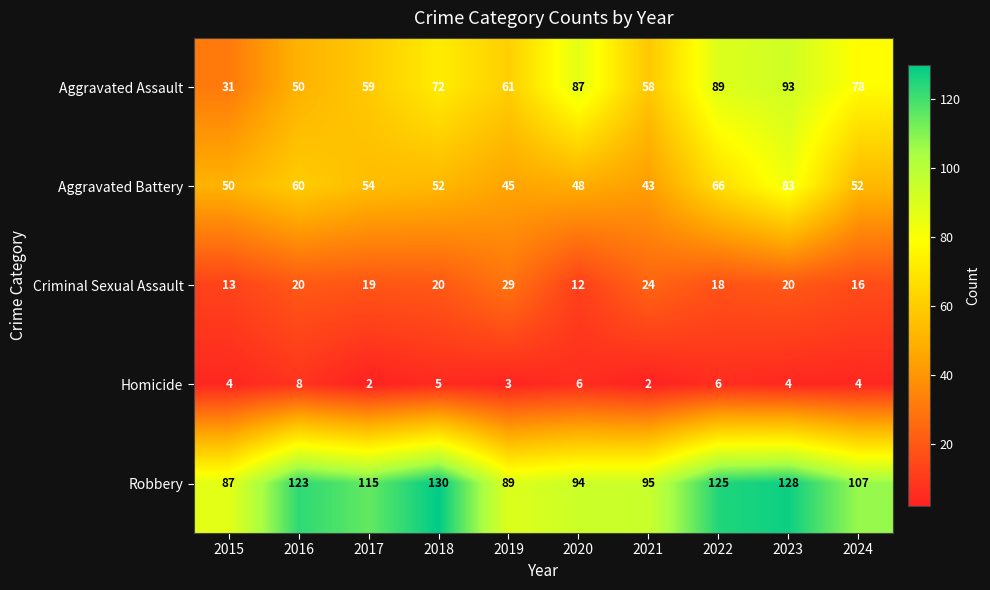

Is it true that Aggravated Assault equals 78 at 2024?

True